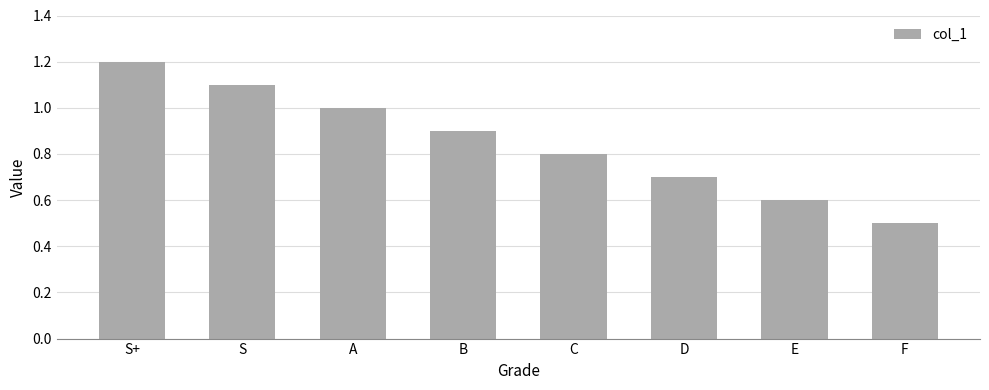

What position from the left is B?

4